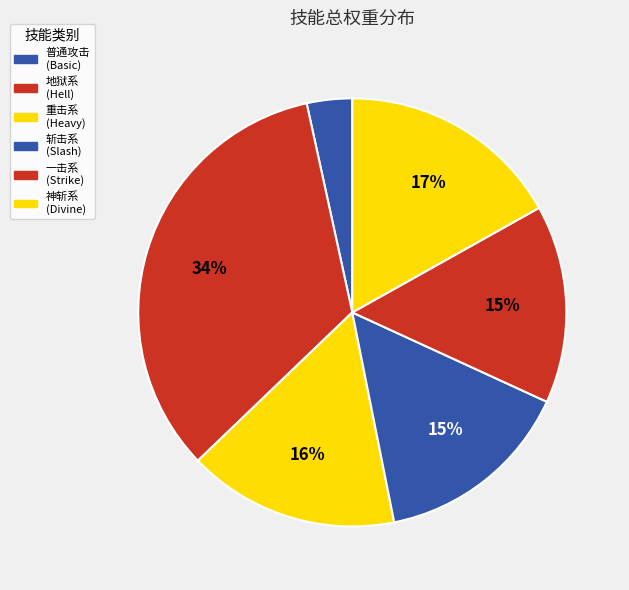

Count the number of slices in the pie.

6